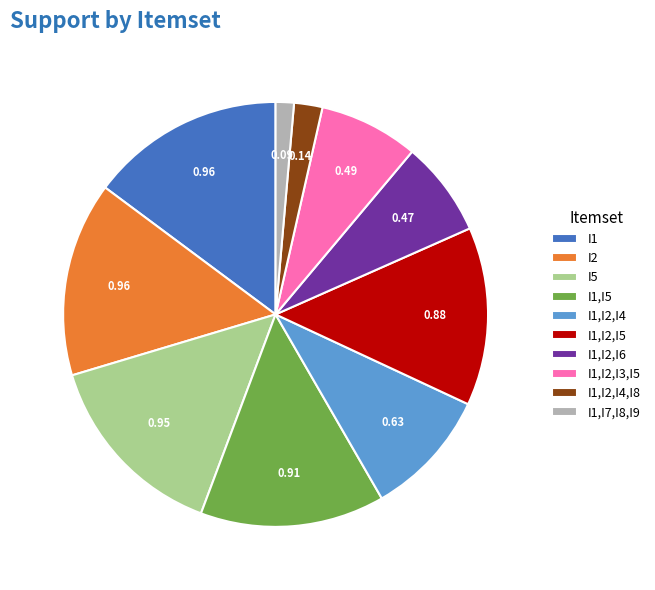

Is it true that I1,I2,I5 is 26% of the pie?

False